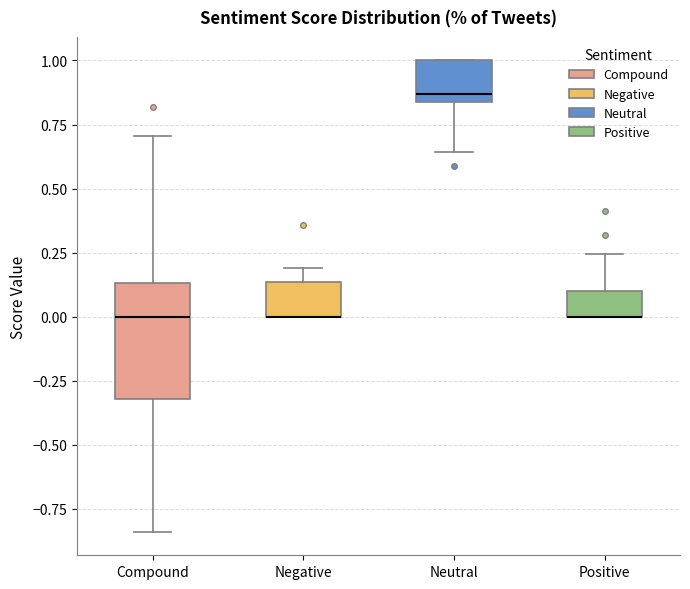

Which box is the tallest, from its lower edge to its upper edge?

Compound